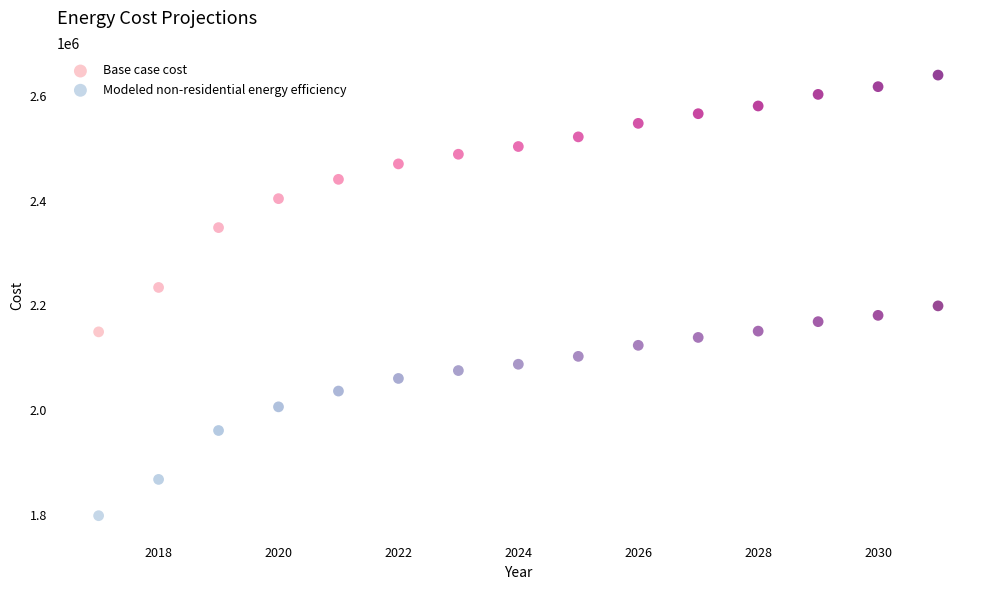

Across all data points, what is the range of Y values (max minus min)?

842845.2